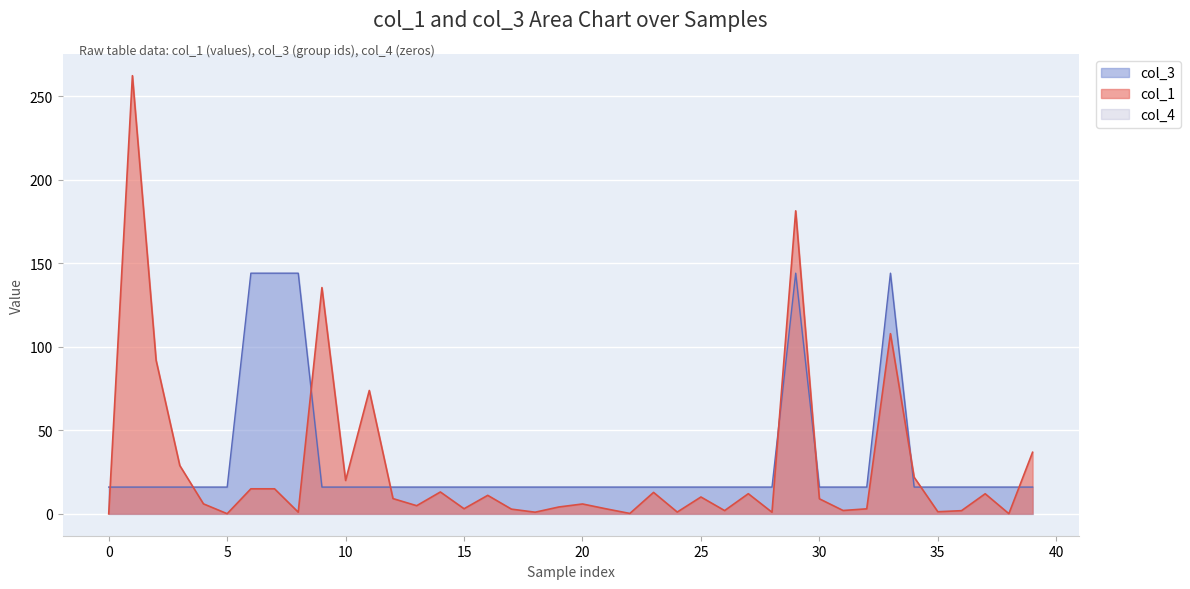

At how many categories does at least one series exceed 72?

9